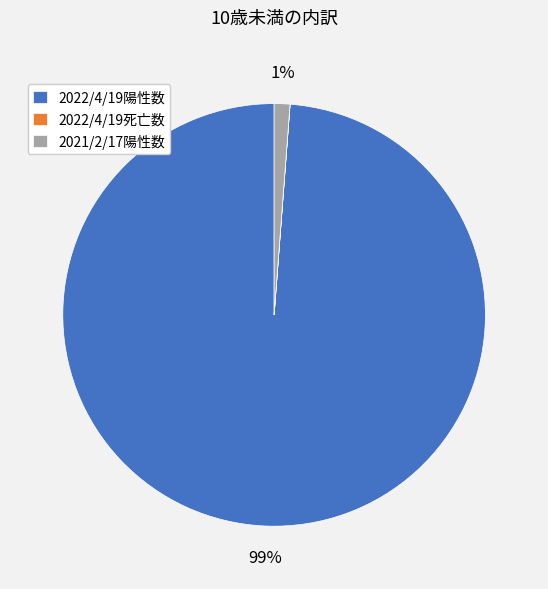

Which category accounts for the majority?

2022/4/19陽性数